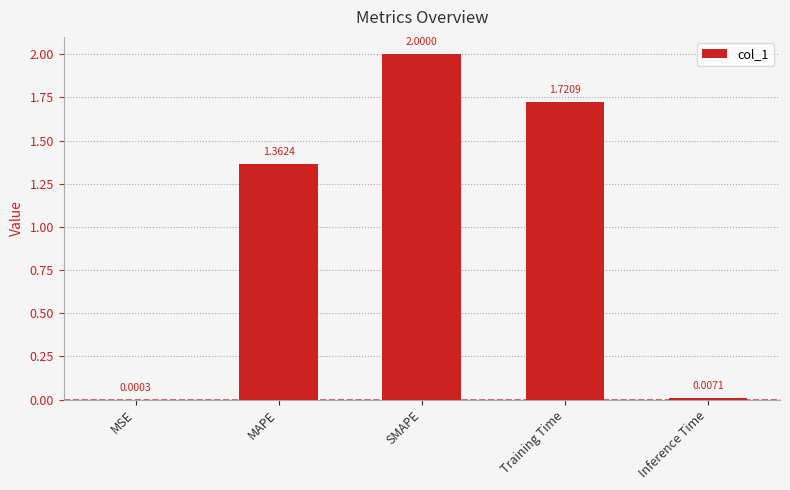

What is the sum of all values?

5.1